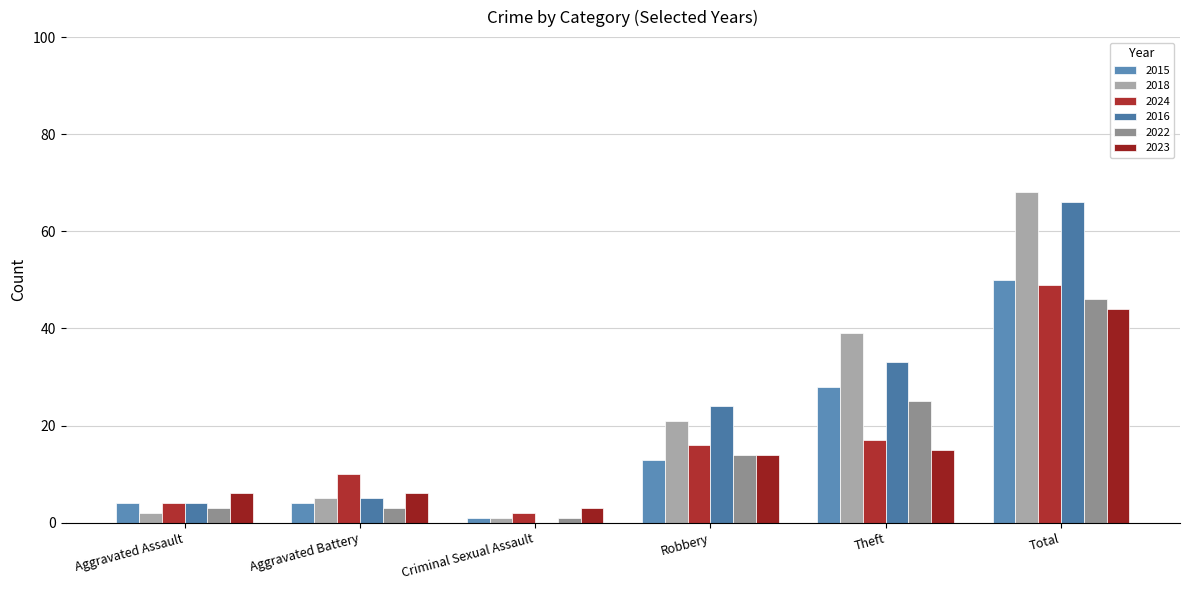

What are all the series names shown in the legend?

2015, 2018, 2024, 2016, 2022, 2023